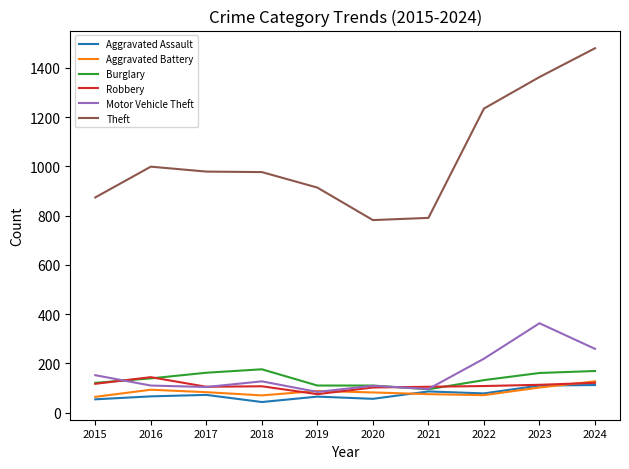

What is the spread (max minus min) of values at 2021?

716